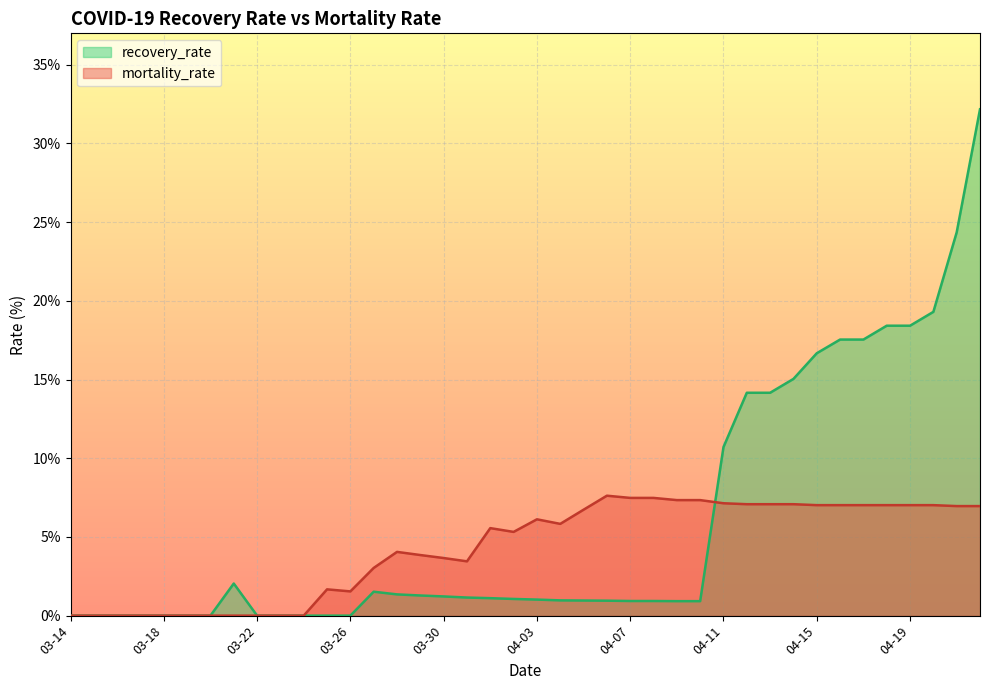

What is the average value of the mortality_rate series?

4.3